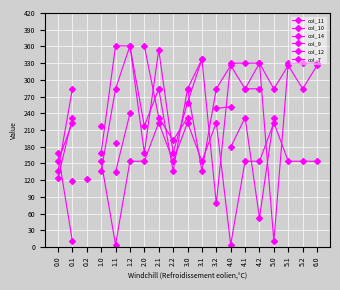

Which has a higher value, 1.1 or 4.2?

4.2